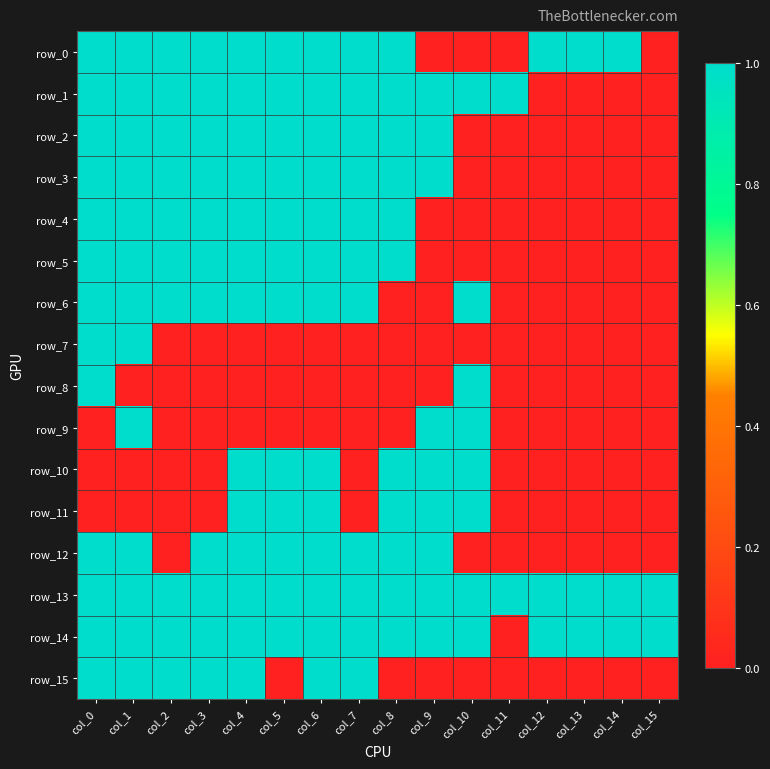

Count the number of categories in the chart.

16